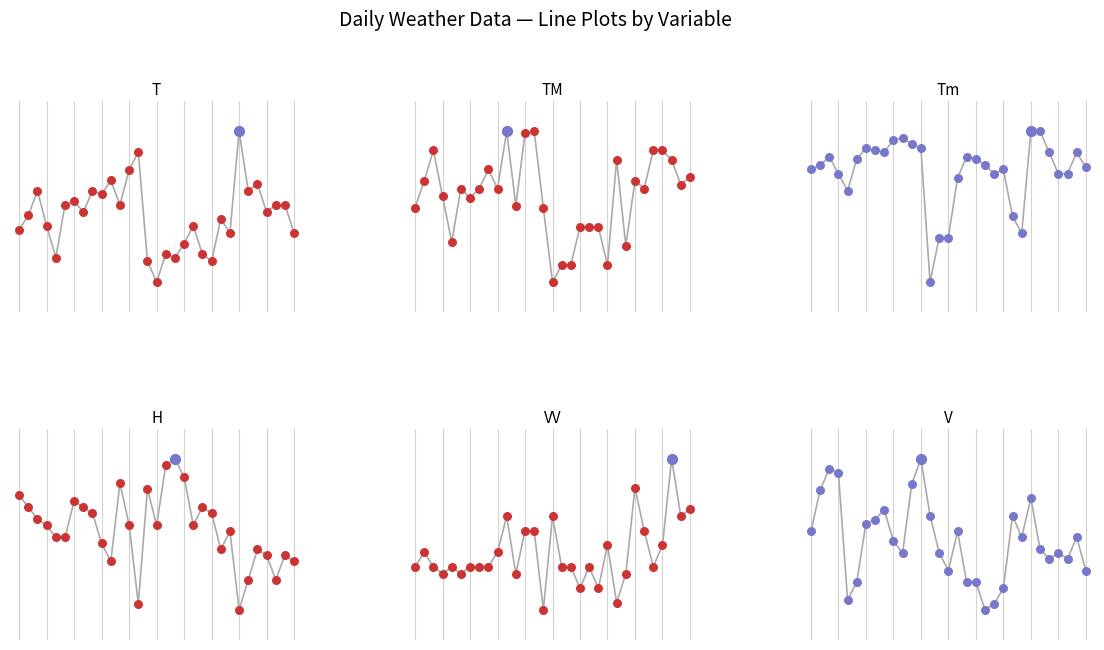

Which series has the widest spread of Y values?

H